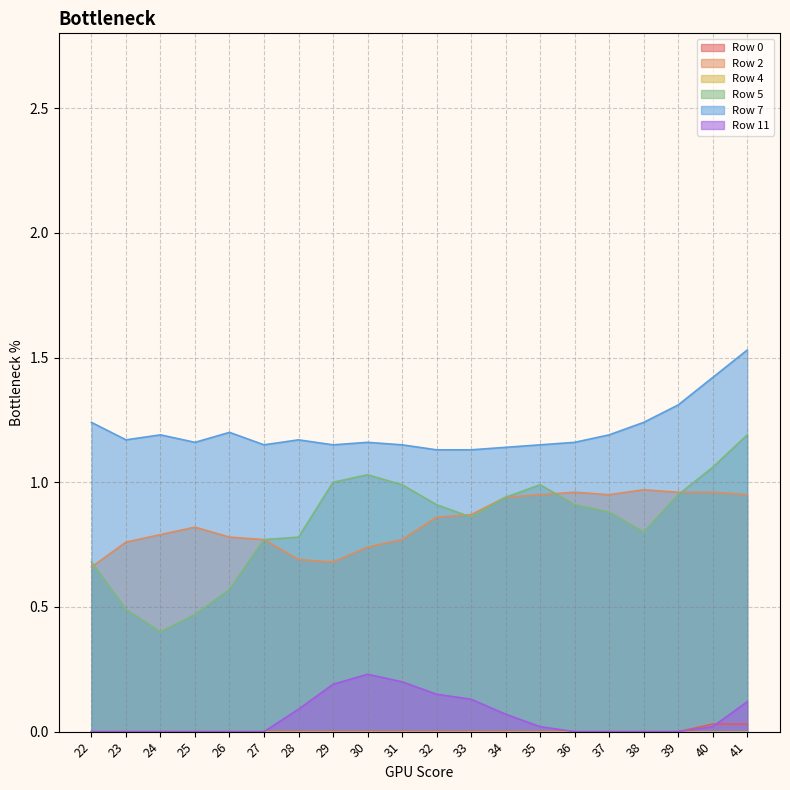

What is the total value across all series at 34?

3.1